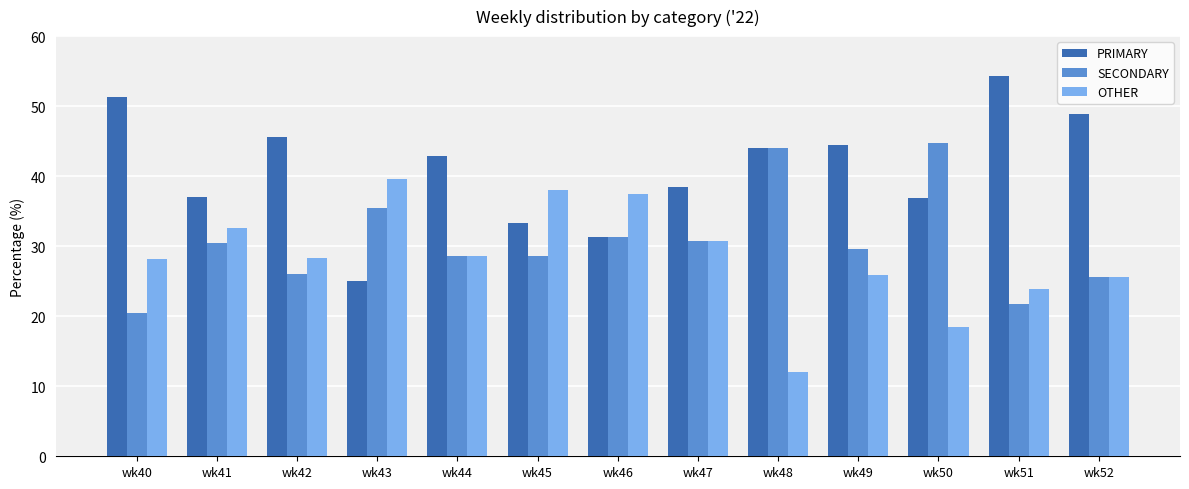

What is the approximate value of OTHER at wk44?

28.6